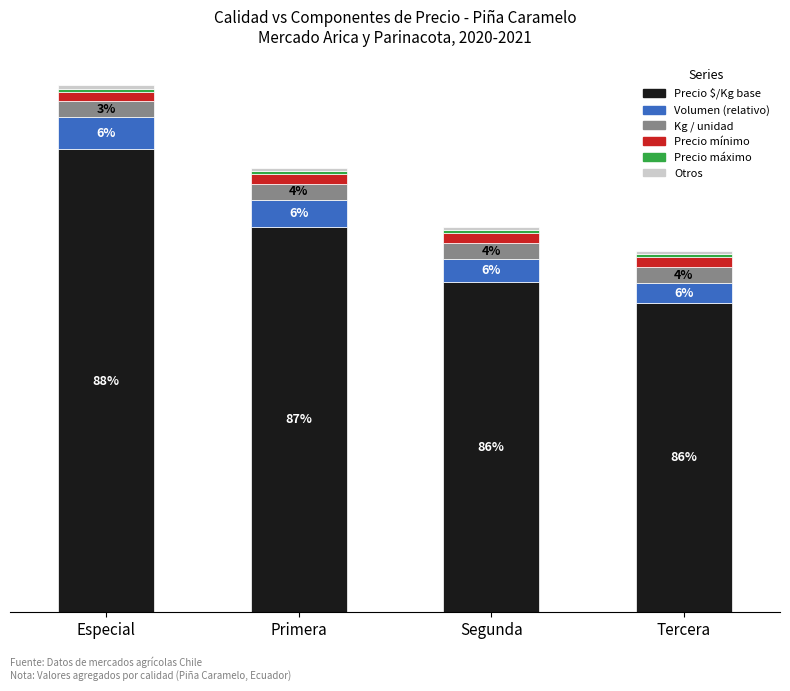

Are the bars grouped side by side (vs. stacked)?

No